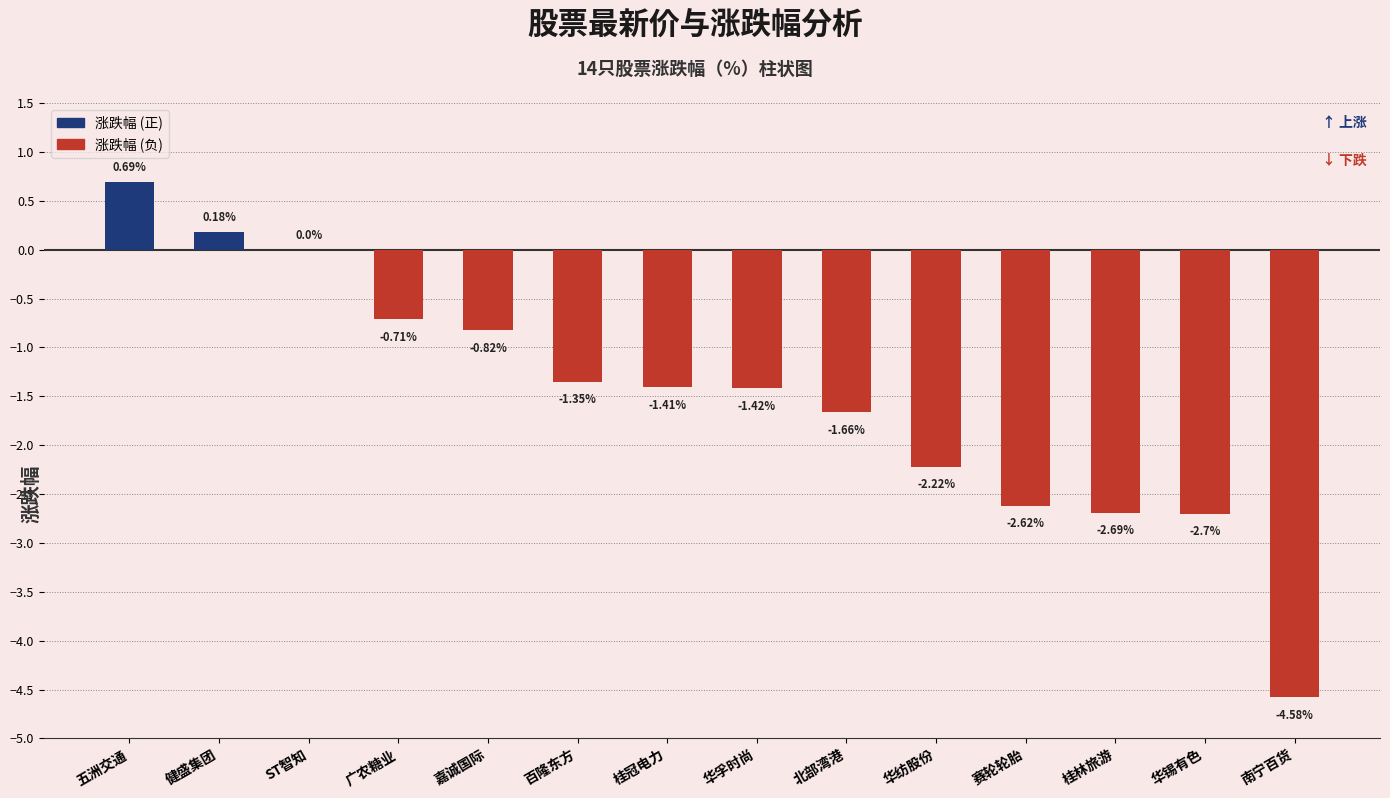

What is the sum of the values at 健盛集团 and 广农糖业?

-0.5